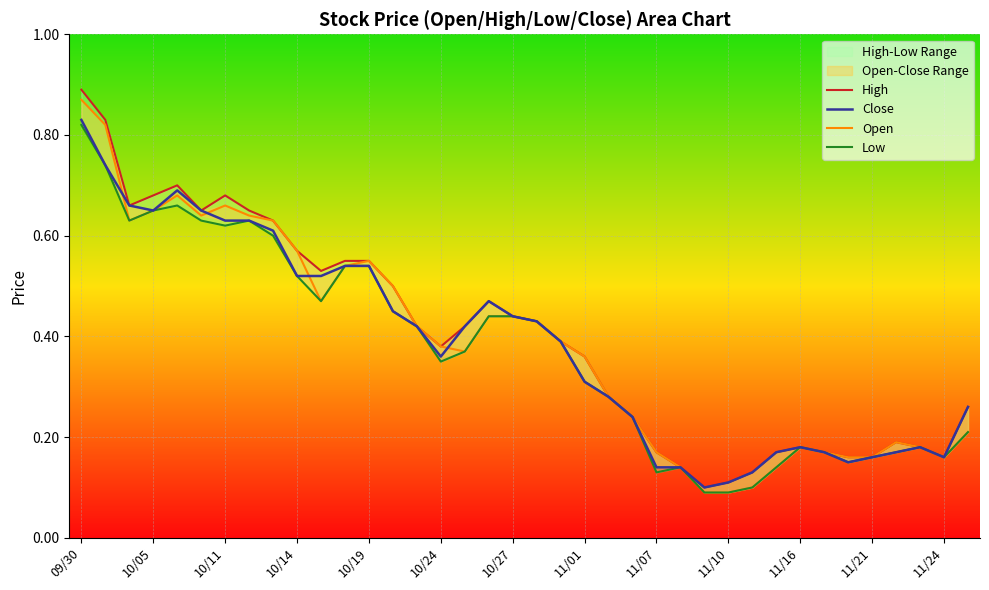

Reading left to right, extract all data points from this chart.

High: 0.9	0.8	0.7	0.7	0.7	0.7	0.7	0.7	0.6	0.6	0.5	0.6	0.6	0.5	0.4	0.4	0.4	0.5	0.4	0.4	0.4	0.4	0.3	0.2	0.2	0.1	0.1	0.1	0.1	0.2	0.2	0.2	0.2	0.2	0.2	0.2	0.2	0.3
Close: 0.8	0.7	0.7	0.7	0.7	0.7	0.6	0.6	0.6	0.5	0.5	0.5	0.5	0.5	0.4	0.4	0.4	0.5	0.4	0.4	0.4	0.3	0.3	0.2	0.1	0.1	0.1	0.1	0.1	0.2	0.2	0.2	0.1	0.2	0.2	0.2	0.2	0.3
Open: 0.9	0.8	0.6	0.7	0.7	0.6	0.7	0.6	0.6	0.6	0.5	0.5	0.6	0.5	0.4	0.4	0.4	0.4	0.4	0.4	0.4	0.4	0.3	0.2	0.2	0.1	0.1	0.1	0.1	0.1	0.2	0.2	0.2	0.2	0.2	0.2	0.2	0.2
Low: 0.8	0.7	0.6	0.7	0.7	0.6	0.6	0.6	0.6	0.5	0.5	0.5	0.5	0.5	0.4	0.3	0.4	0.4	0.4	0.4	0.4	0.3	0.3	0.2	0.1	0.1	0.1	0.1	0.1	0.1	0.2	0.2	0.1	0.2	0.2	0.2	0.2	0.2